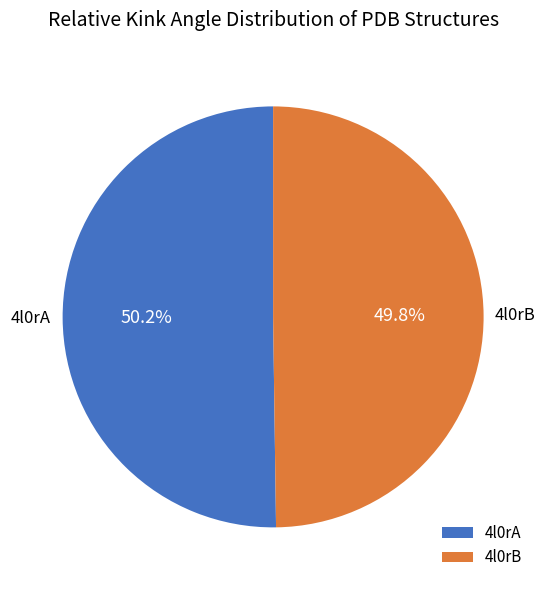

Is there any slice that represents more than half of the pie?

Yes